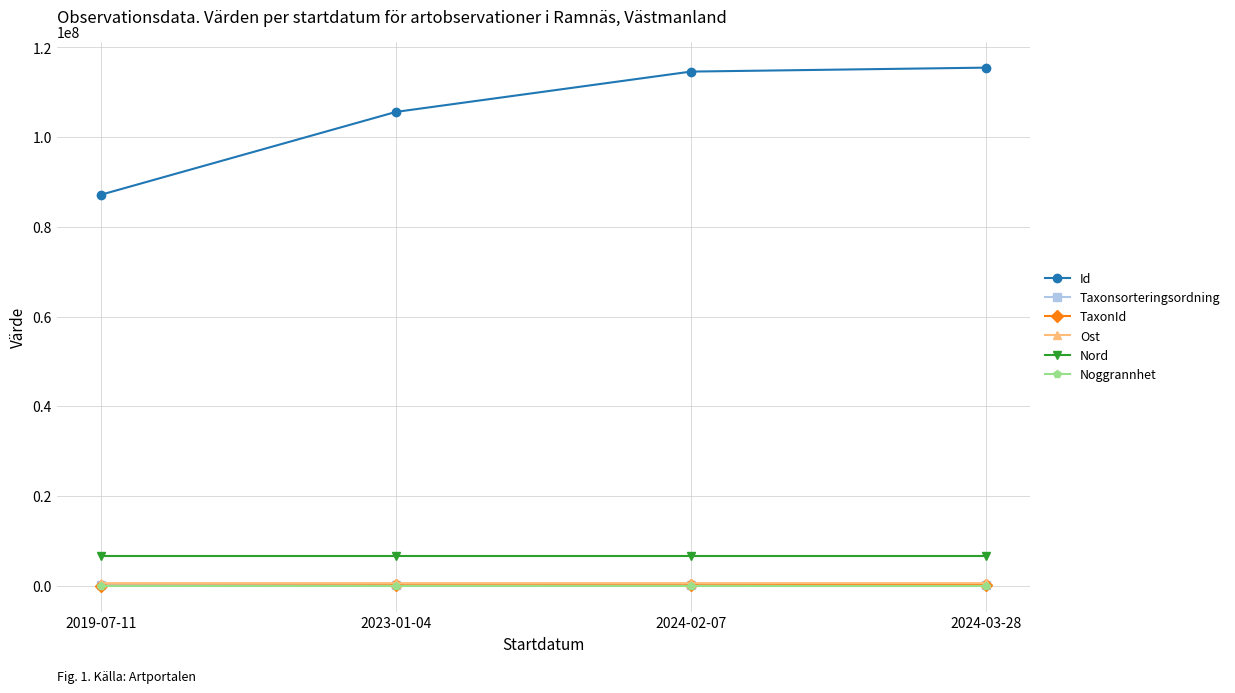

True or false: Id and Nord intersect in this chart.

False